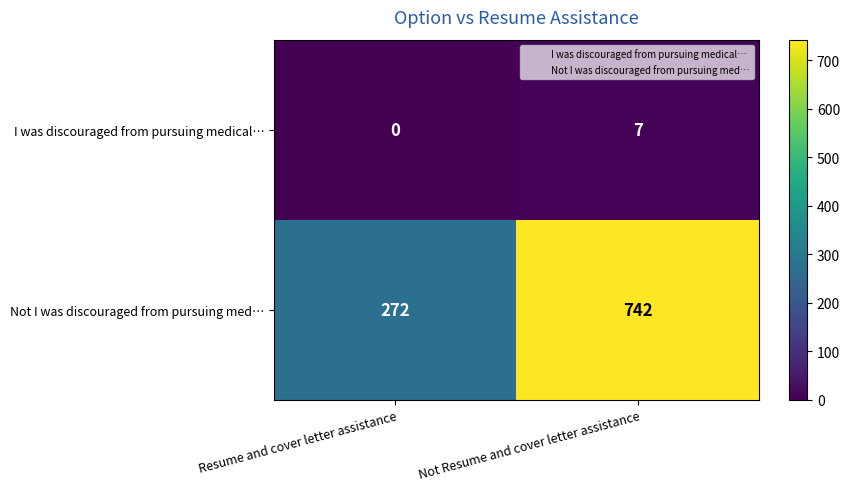

Which series has the widest spread of values?

Not I was discouraged from pursuing med…